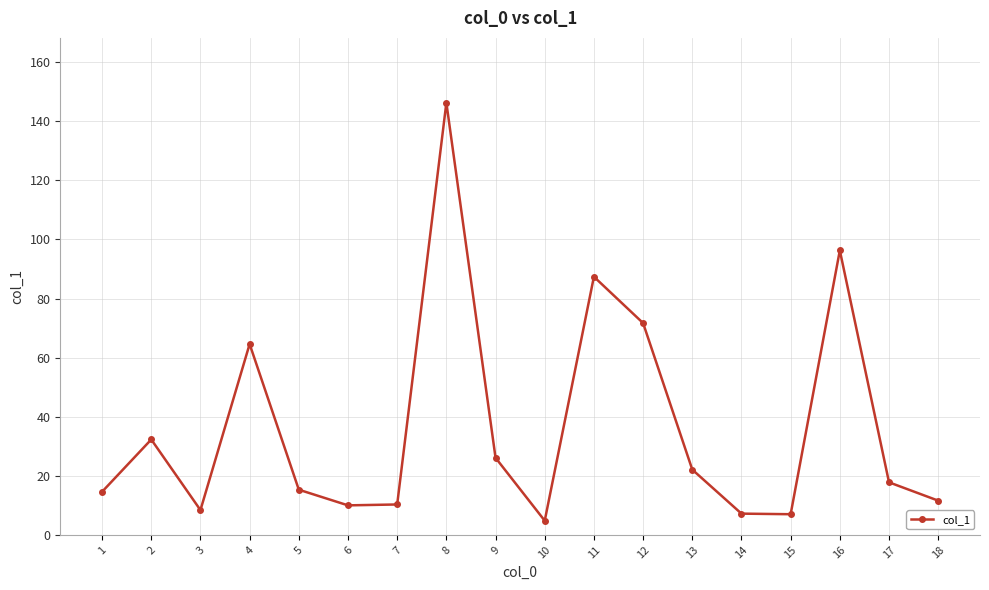

What is the maximum value shown in the chart?

146.3